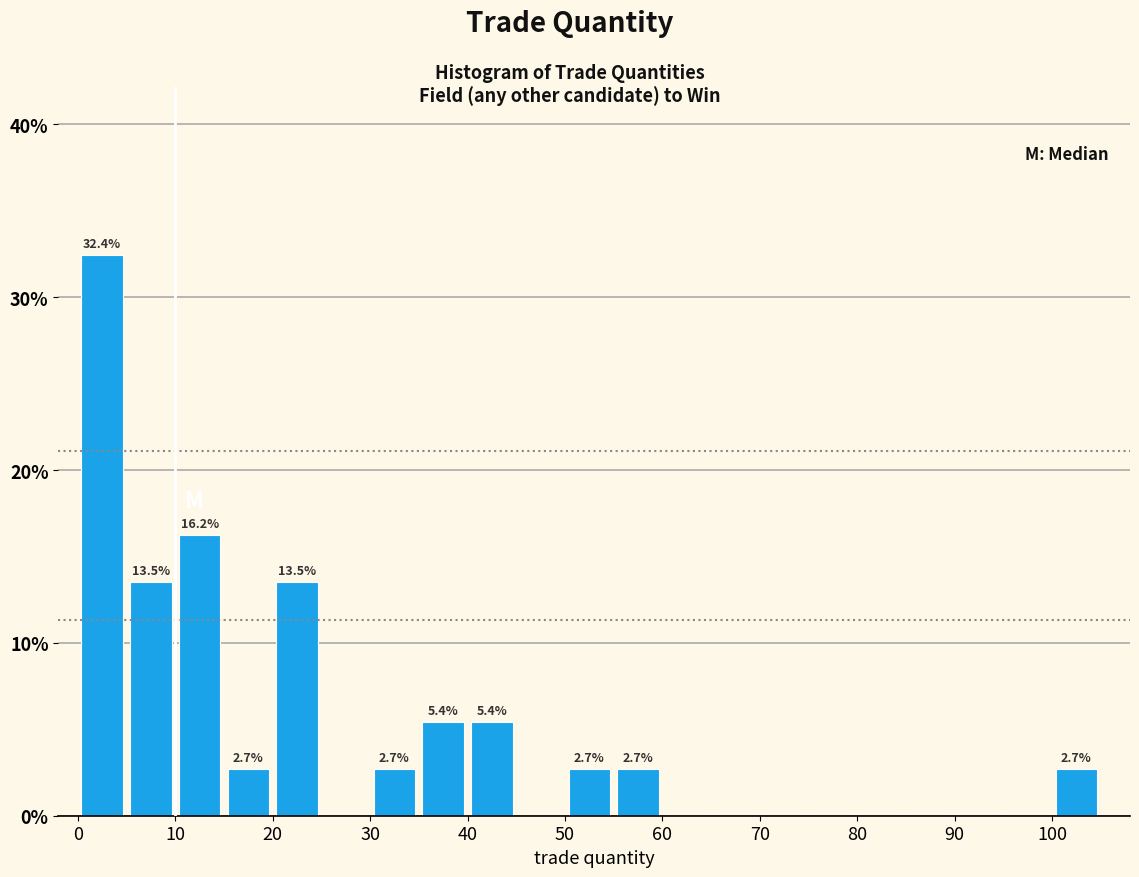

Which range on the x-axis has the tallest bar?

0 to 5